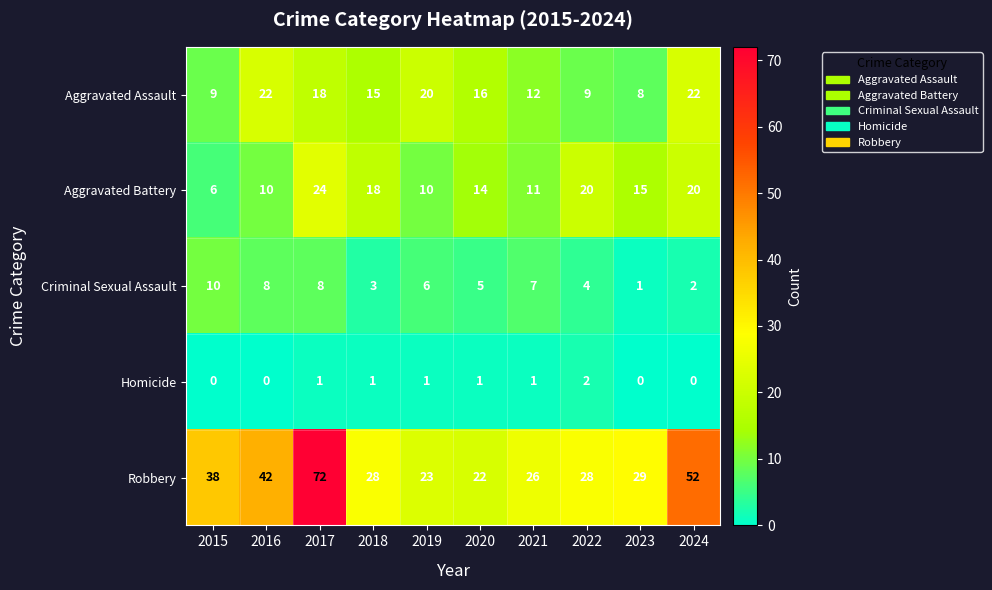

Which category has the highest value across all series?

2017